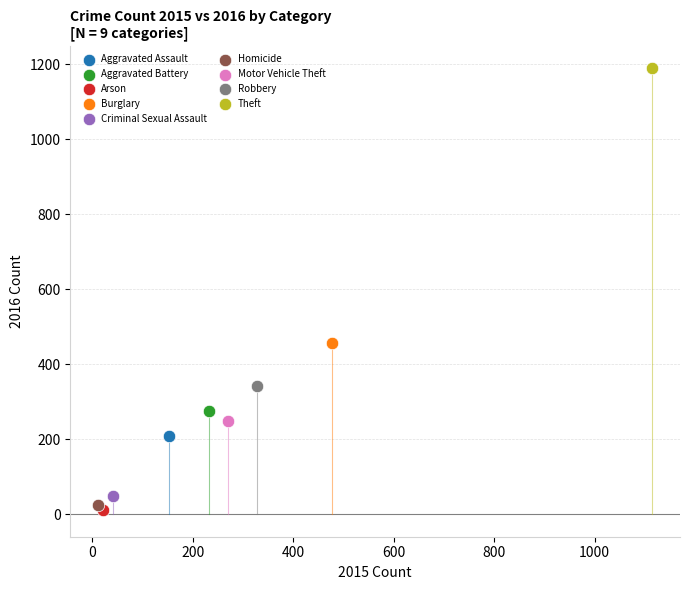

What are all the series names shown in the legend?

Aggravated Assault, Aggravated Battery, Arson, Burglary, Criminal Sexual Assault, Homicide, Motor Vehicle Theft, Robbery, Theft